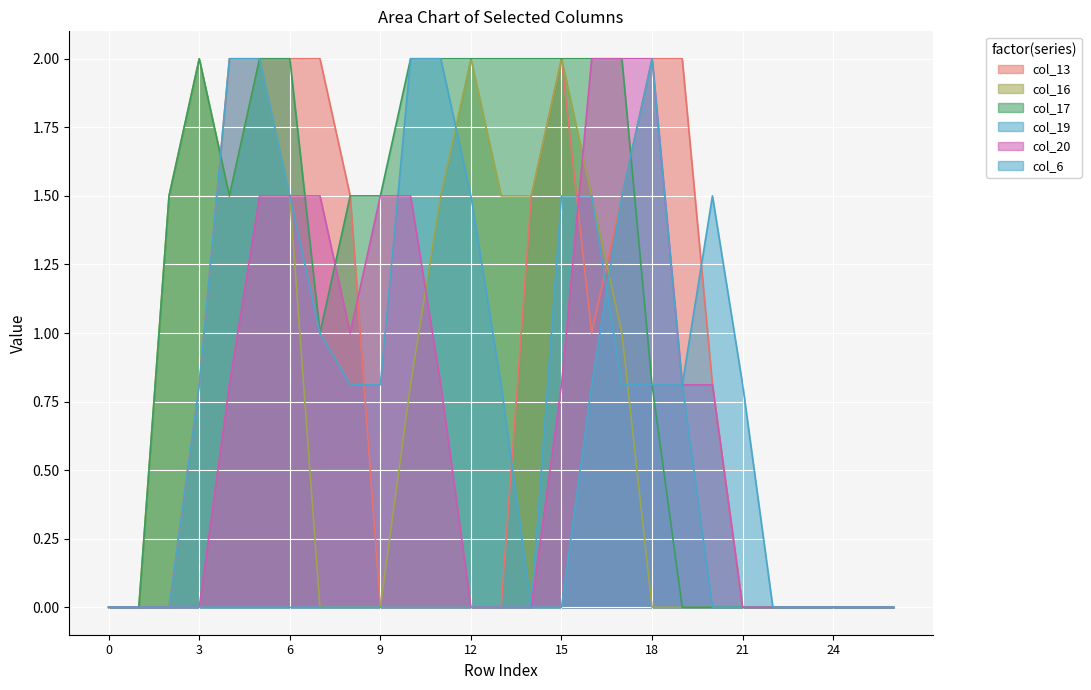

List the labels in order of col_19 value, largest first.

4, 5, 10, 11, 6, 12, 15, 16, 7, 3, 8, 9, 13, 17, 18, 19, 0, 1, 2, 14, 20, 21, 22, 23, 24, 25, 26